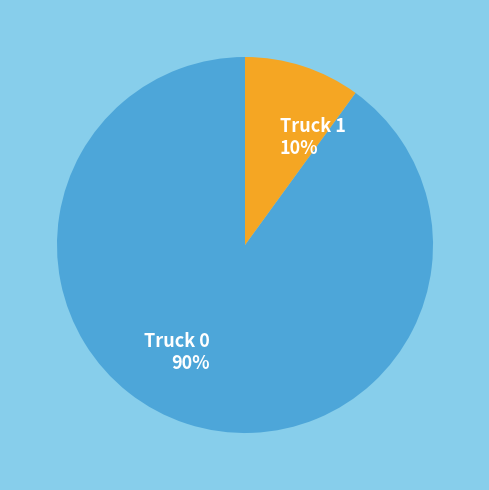

How many segments does this pie chart have?

2